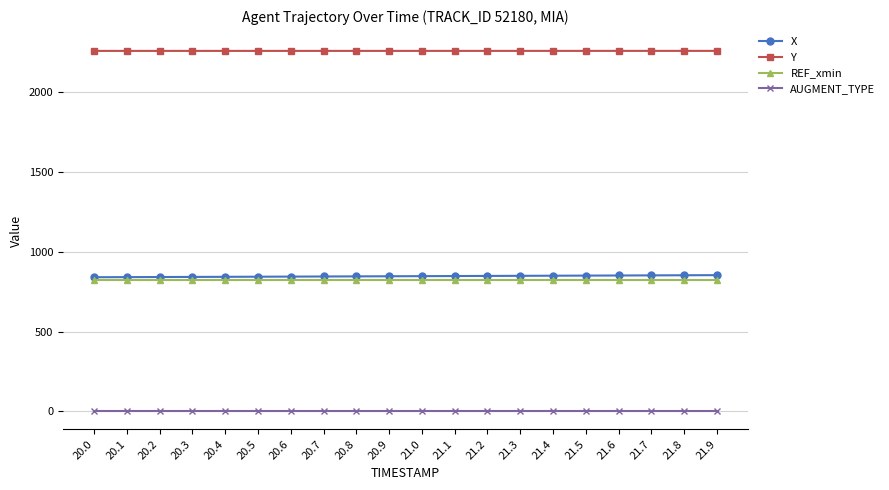

What is the value of the Y point at the 15th from the left?

2256.9